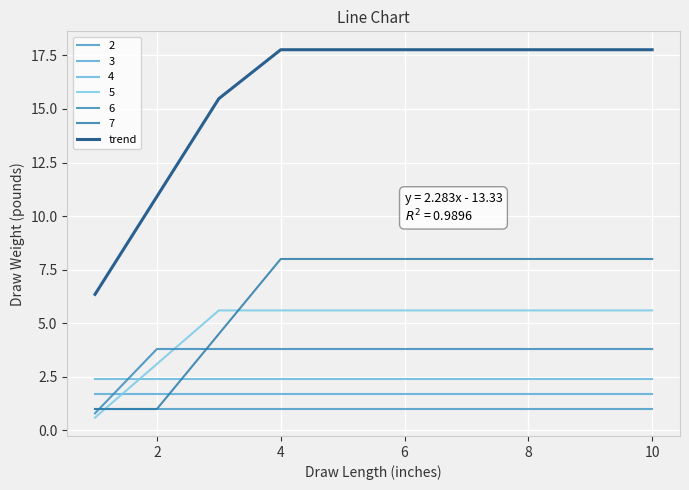

How many lines are shown in the chart?

7